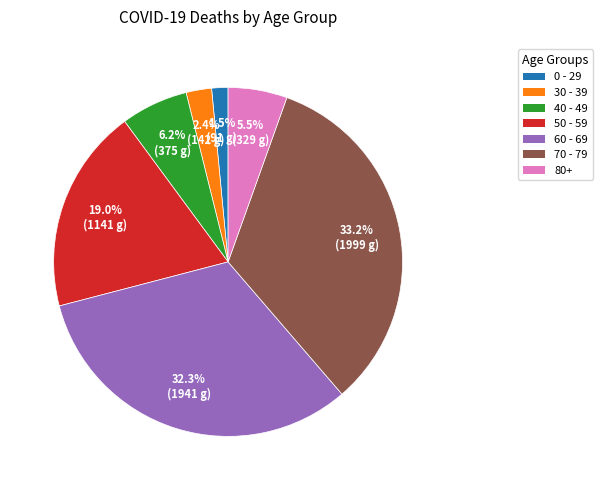

Which has a higher value, 80+ or 60 - 69?

60 - 69